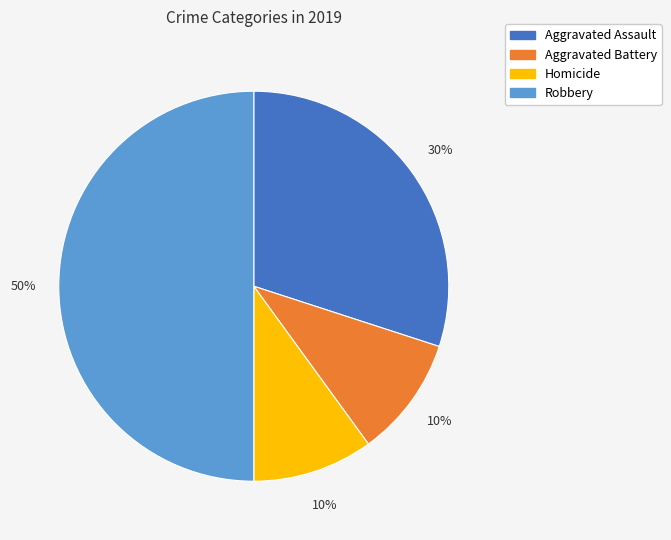

To the nearest percent, what is the difference between the largest and smallest slice percentages?

40%